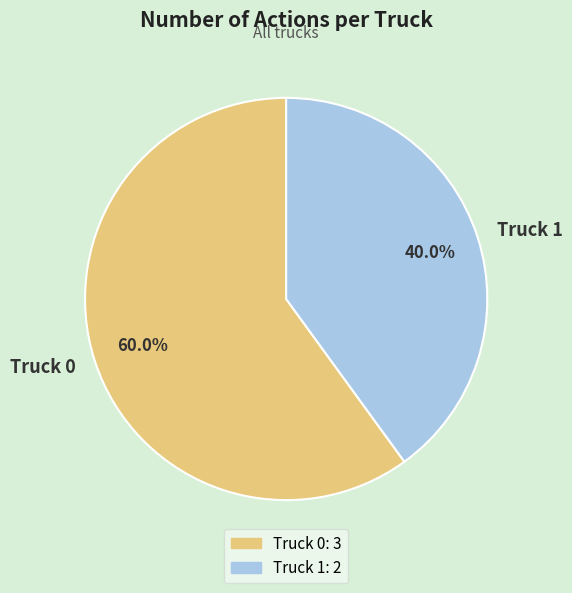

To the nearest percent, what is the combined percentage of Truck 1 and Truck 0?

100%